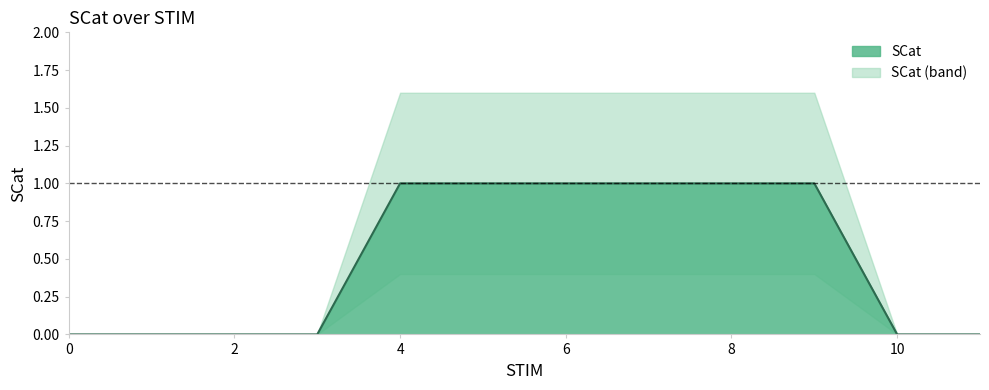

Which label corresponds to the largest value in the chart?

4